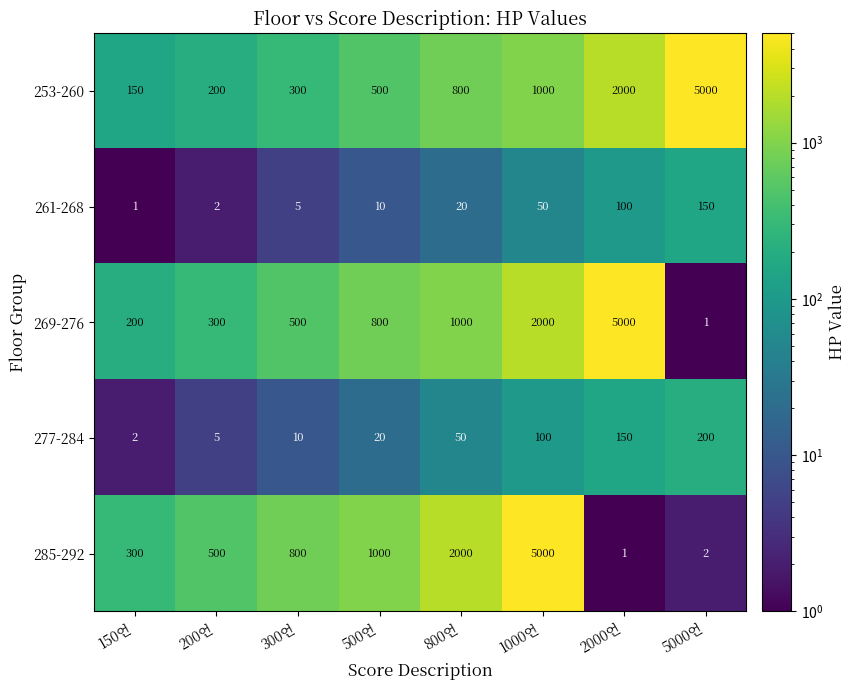

Count the number of categories in the chart.

8